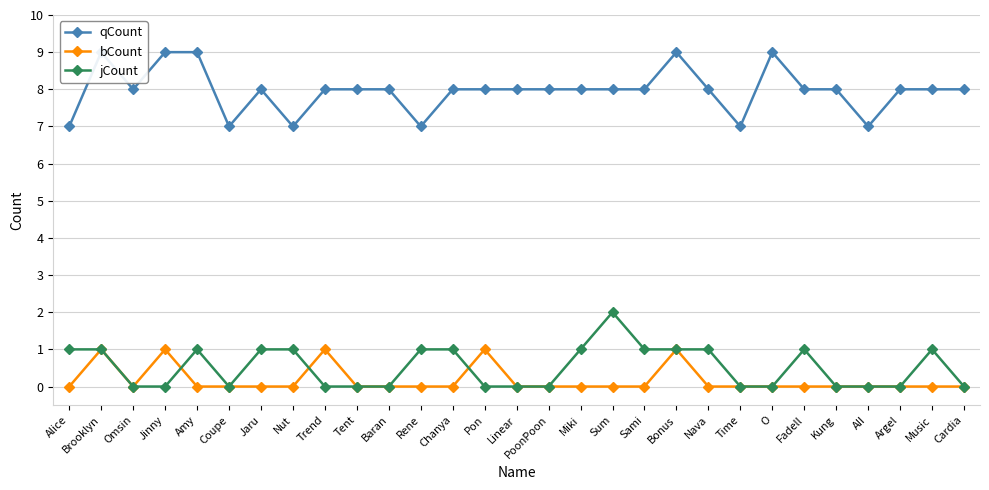

The jCount series shows 1 at Chanya. True or false?

True